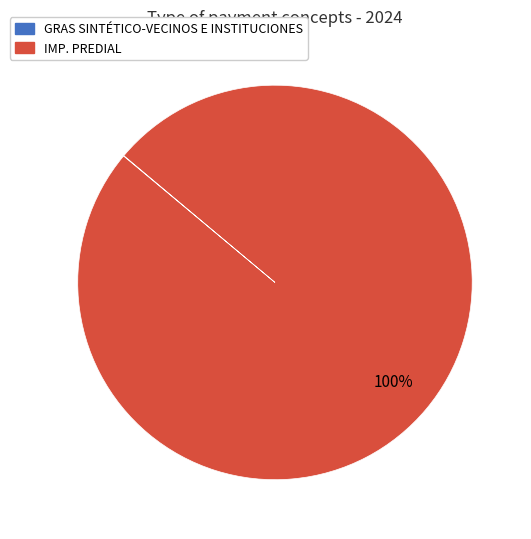

Which category accounts for the majority?

IMP. PREDIAL